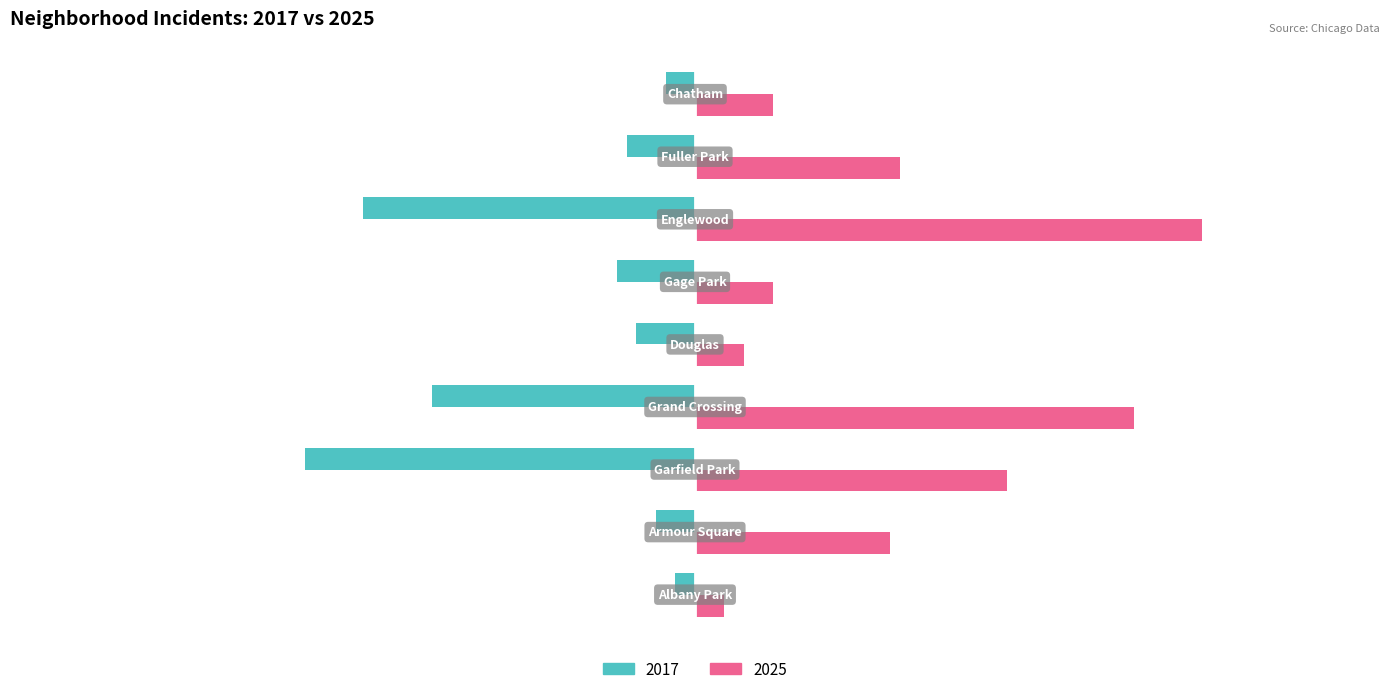

What is the sum of all 2025 values?

194